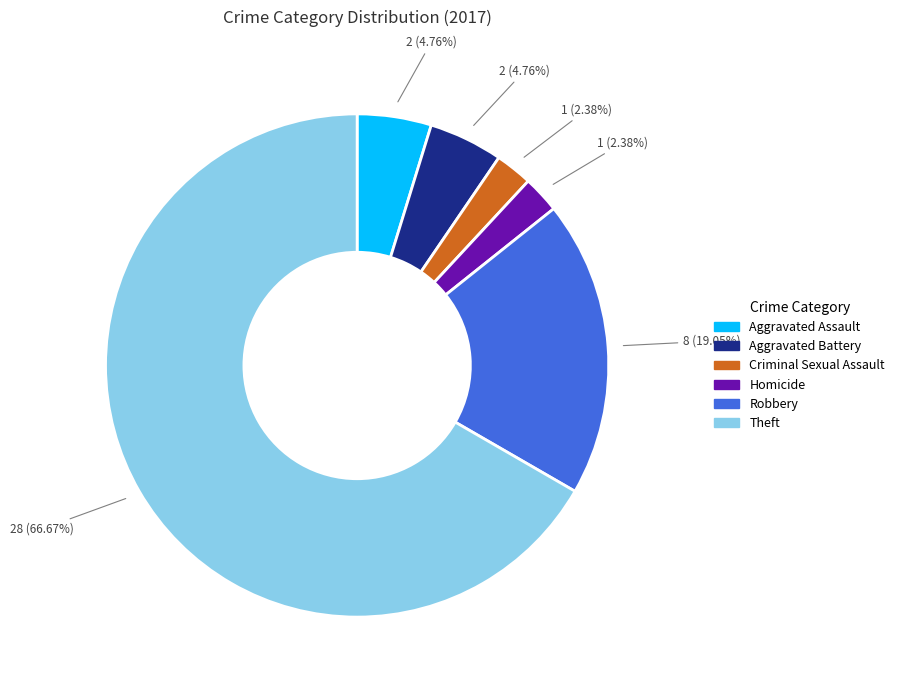

Is it true that Aggravated Battery is 5% of the pie?

True